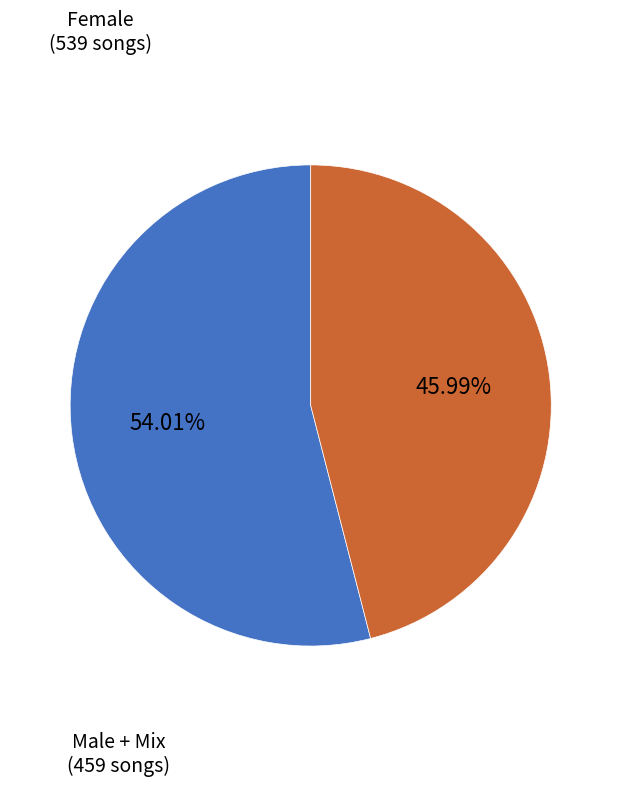

Is there any slice that represents more than half of the pie?

Yes